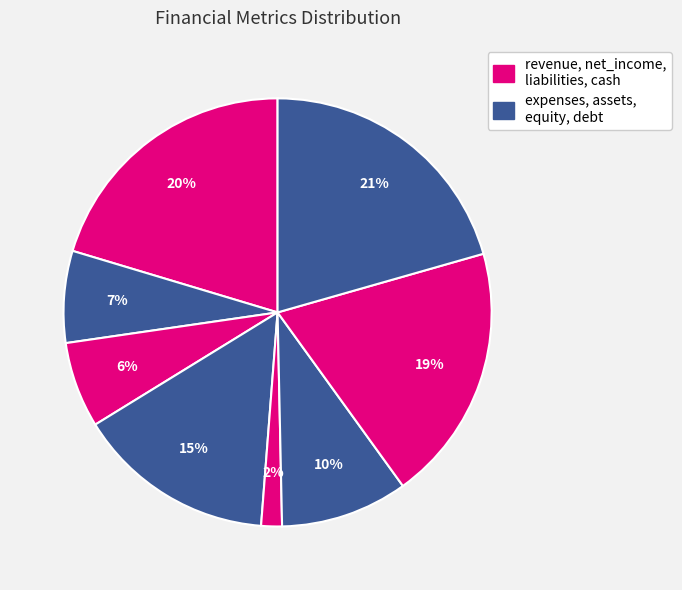

Does any single category account for the majority?

No